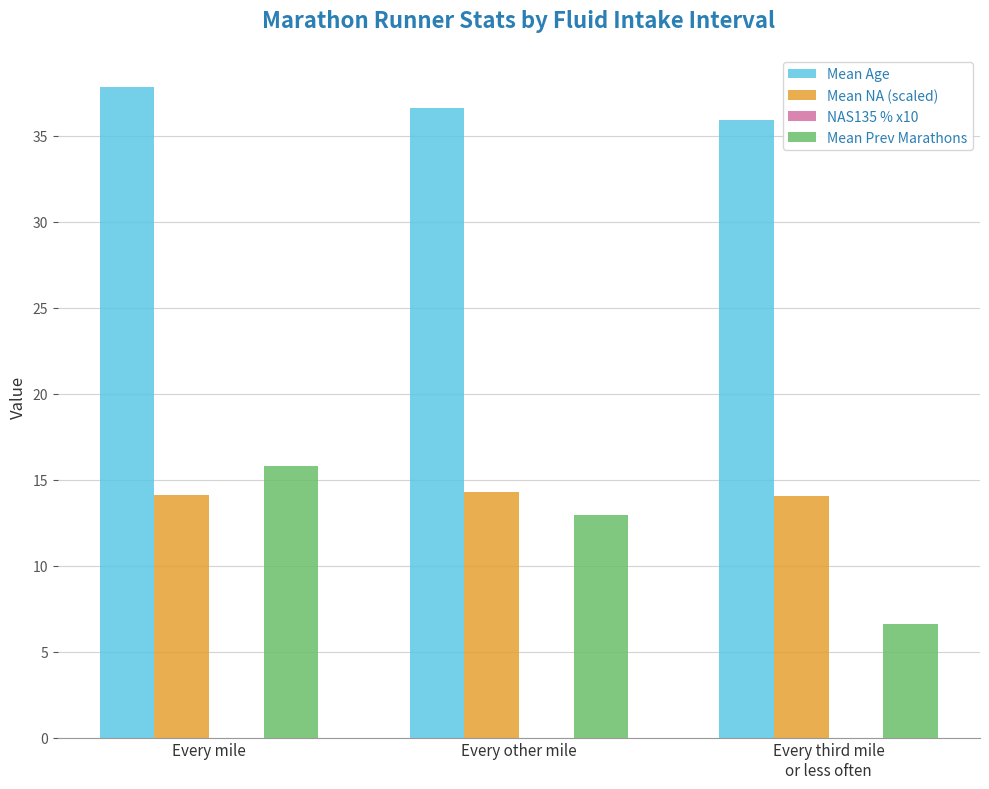

What is the sum of all Mean Prev Marathons values?

35.3